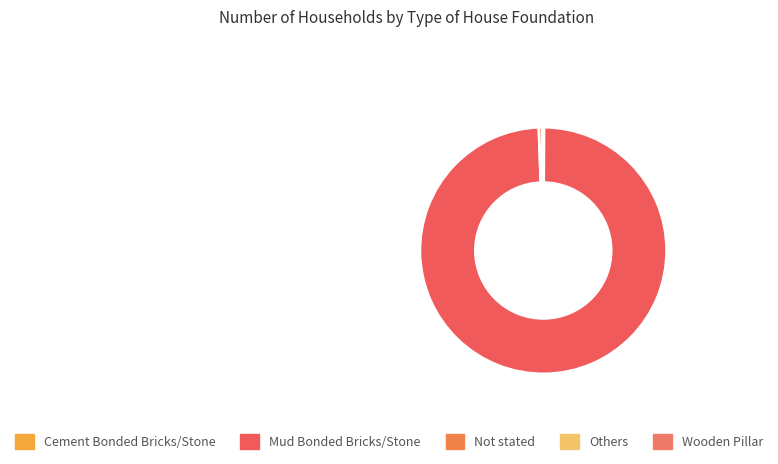

What is the change in value from Not stated to Wooden Pillar?

-9